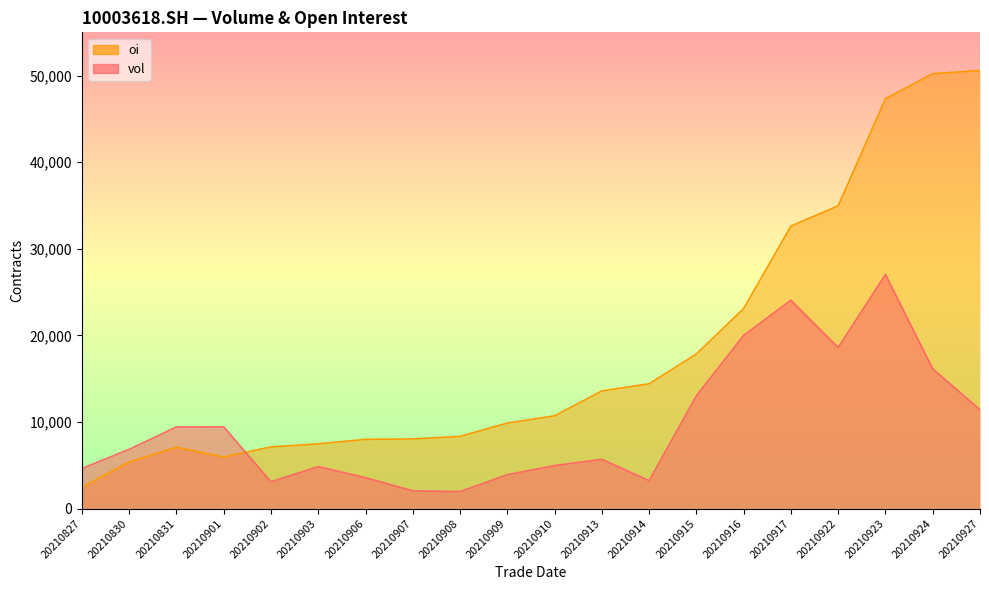

Where is the first local maximum for vol?

20210901